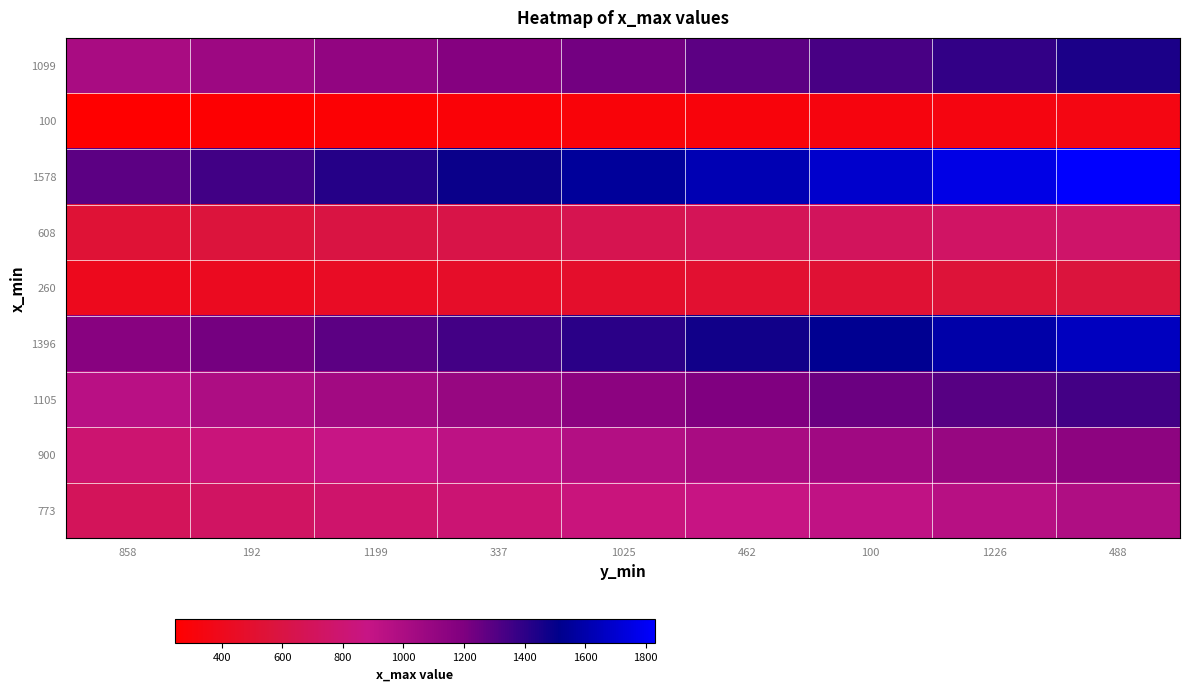

Between 858 and 1025, which is larger?

1025